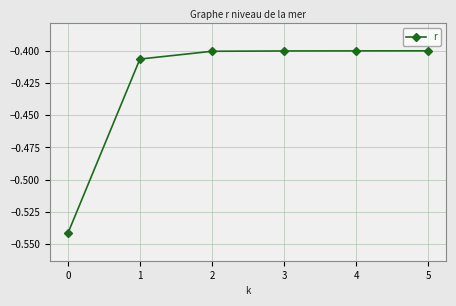

What is the difference between the values at 0 and 2?

0.1